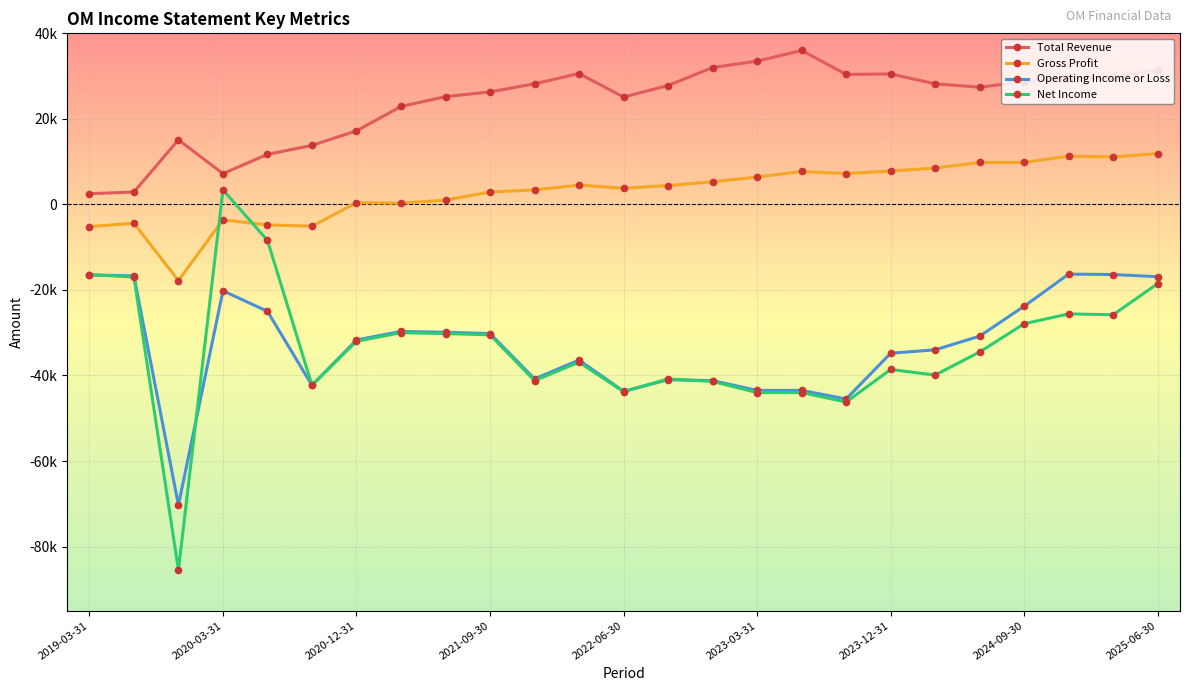

What is the difference between the maximum and minimum values in the Operating Income or Loss series?

54000